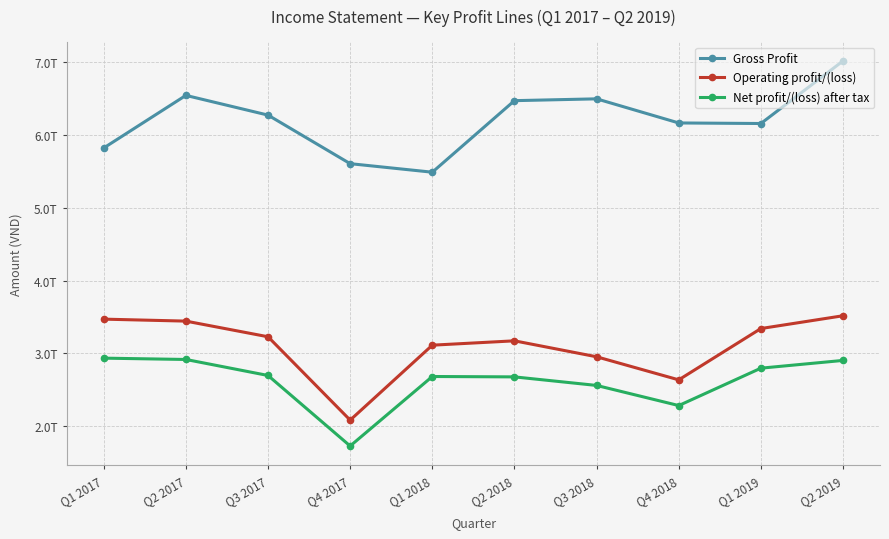

What is the label of the 8th point from the left?

Q4 2018